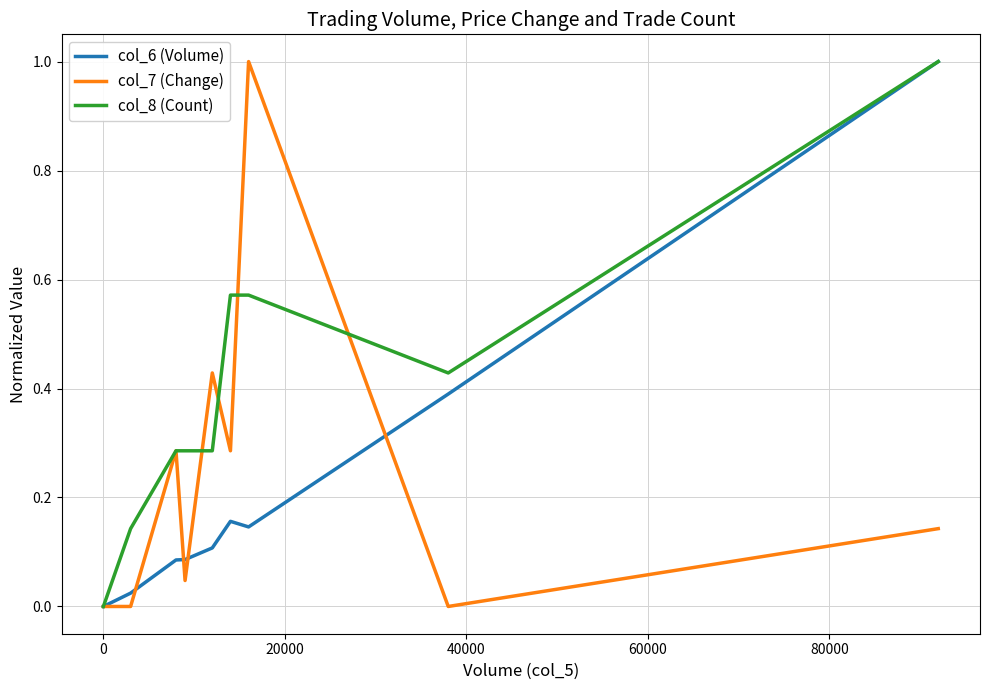

How many lines are shown in the chart?

3